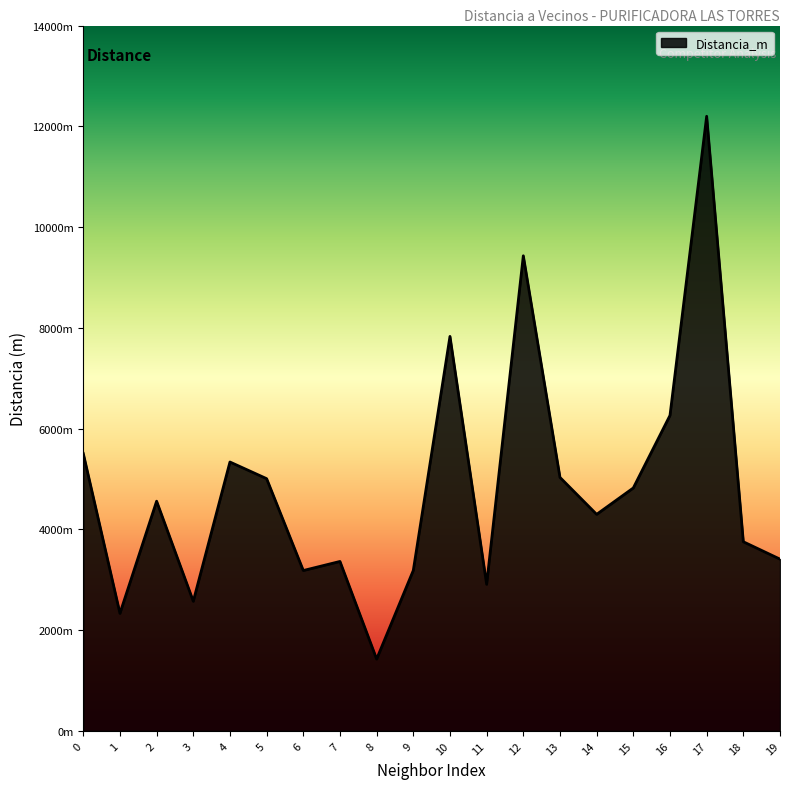

At which category does the data reach its first local valley?

1